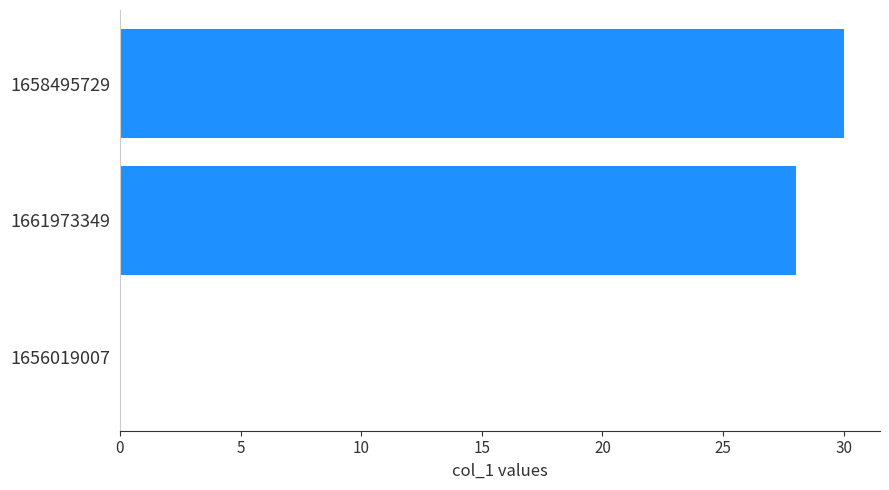

Reading bottom to top, extract all data points from this chart.

1656019007=0	1661973349=28	1658495729=30